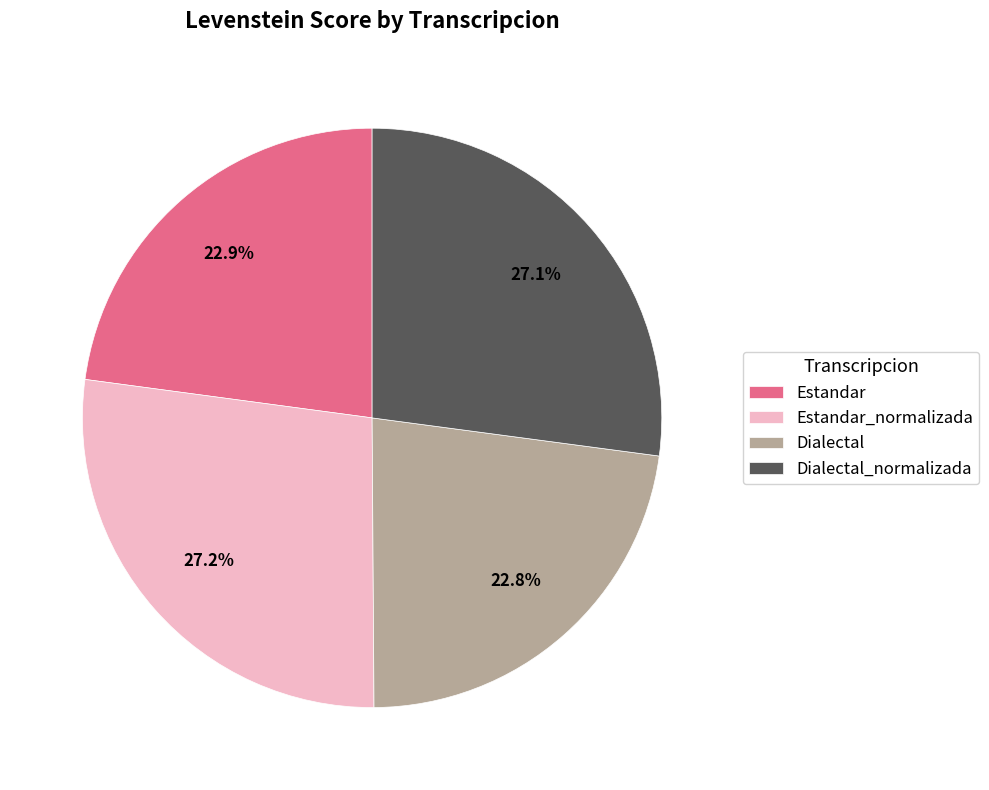

Is there a majority slice in this chart?

No